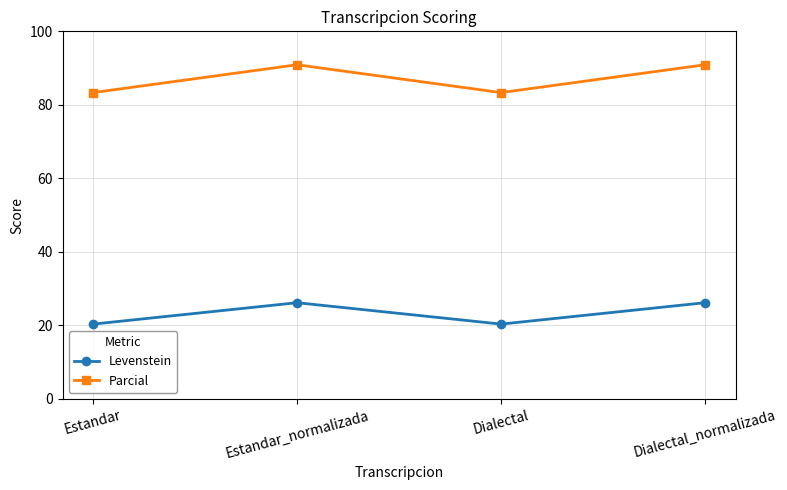

True or false: Levenstein and Parcial intersect in this chart.

False